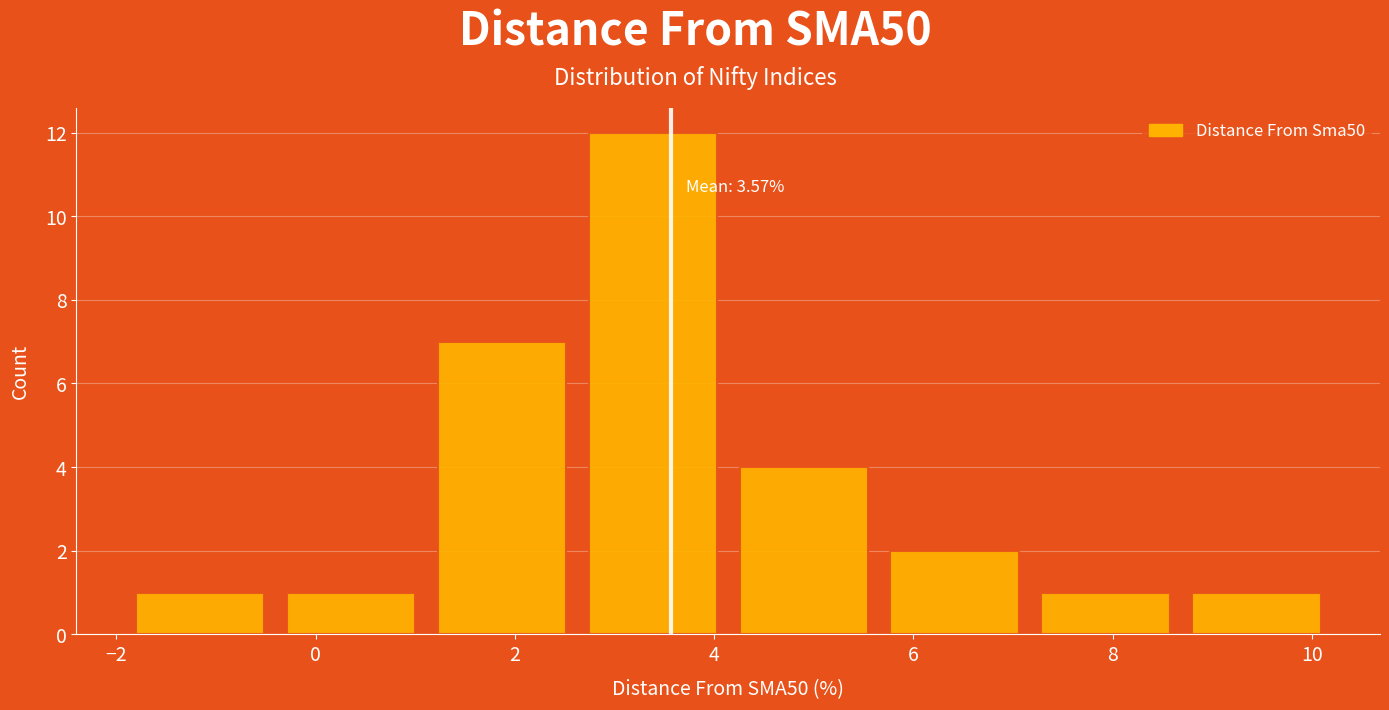

Over which range of the x-axis is the bar tallest?

2.6 to 4.2